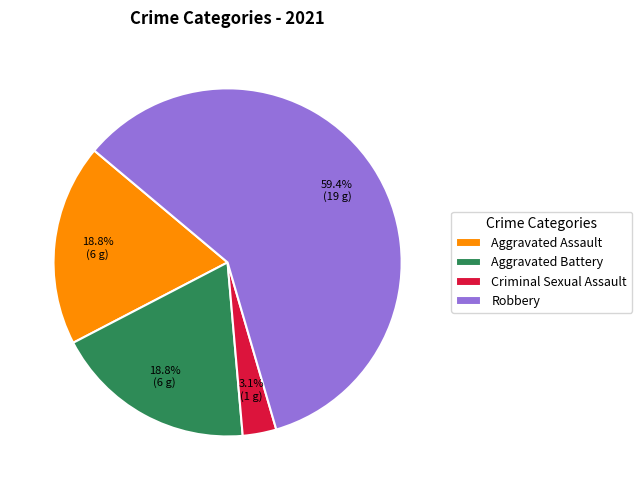

Approximately how many times larger is the value at Criminal Sexual Assault compared to Robbery?

0.1